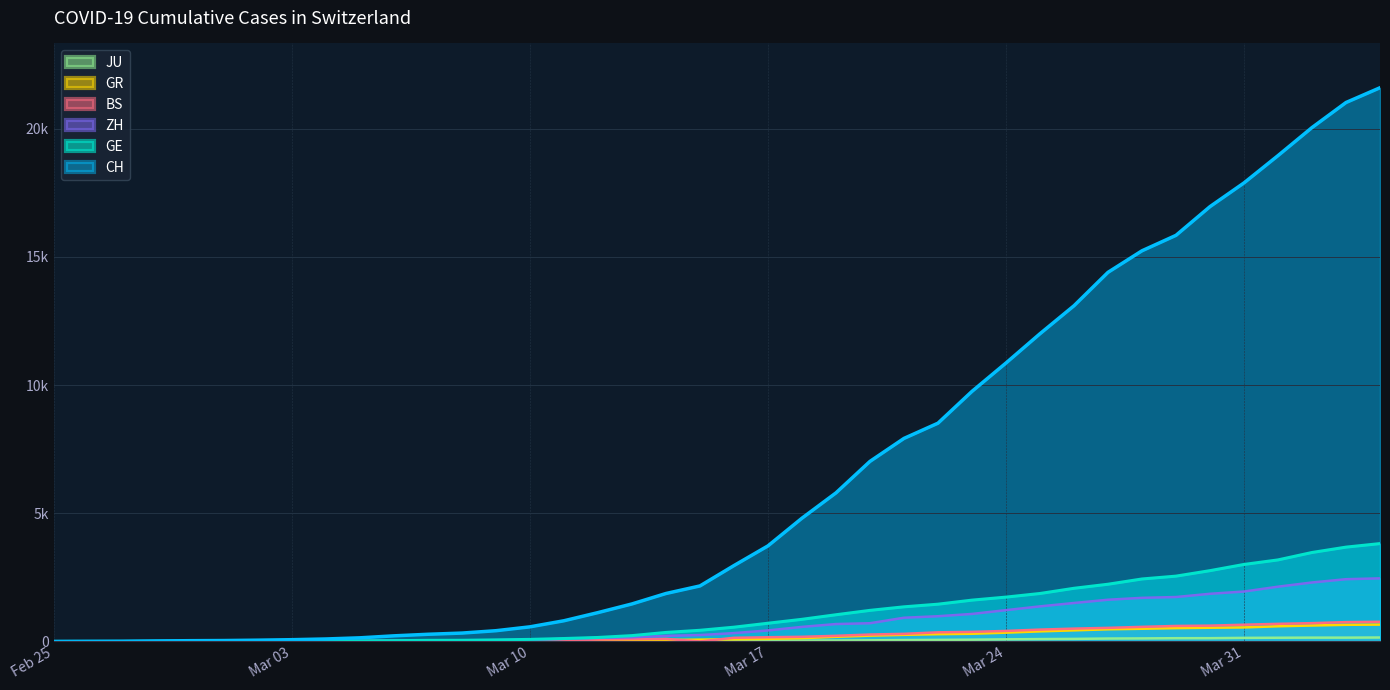

What is the difference between the maximum and minimum values in the ZH series?

2461